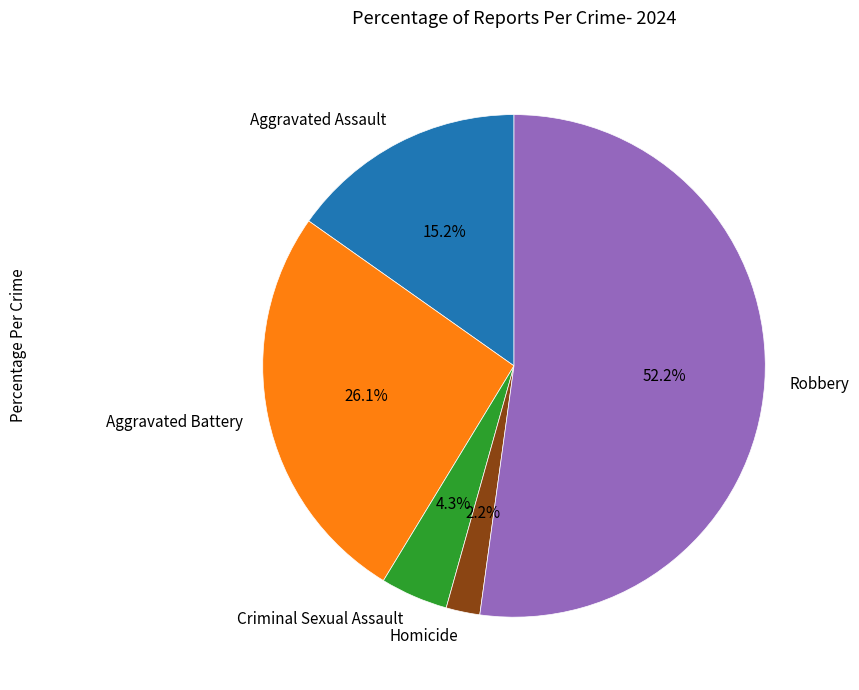

What is the majority slice?

Robbery